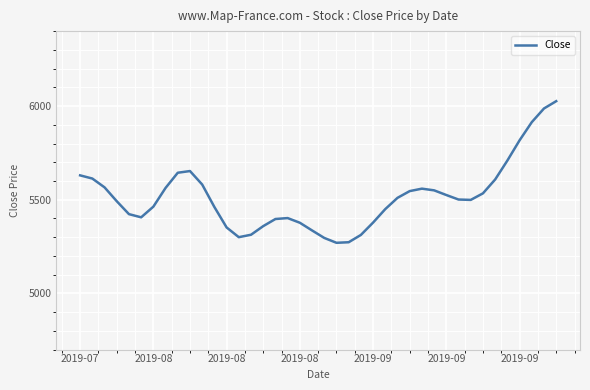

What is the maximum value shown in the chart?

6026